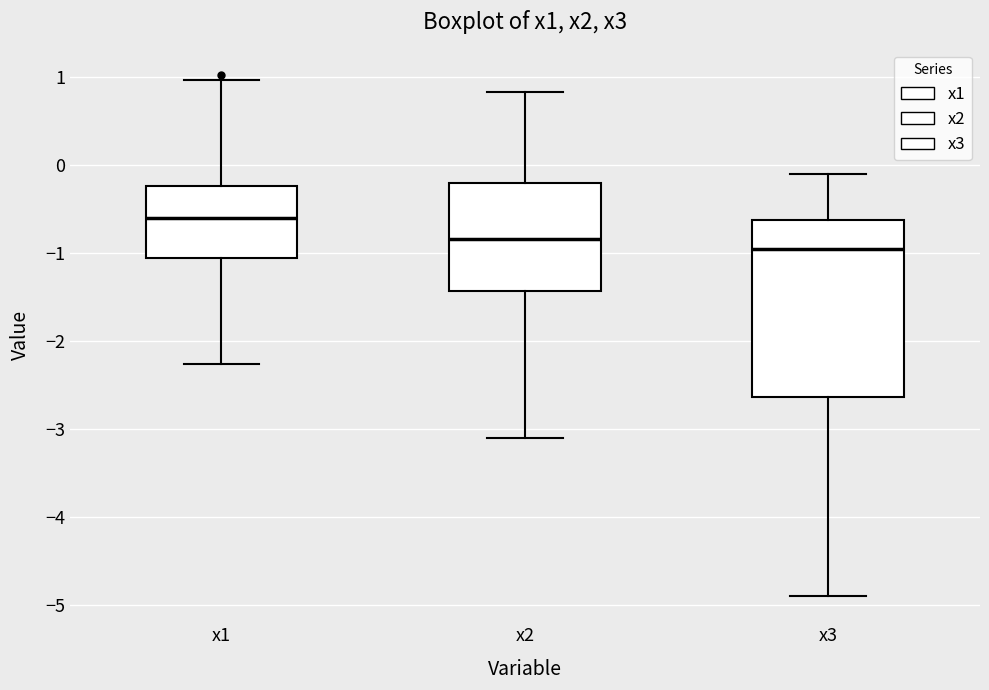

Comparing the boxes themselves (not the whiskers), which one is the tallest?

x3